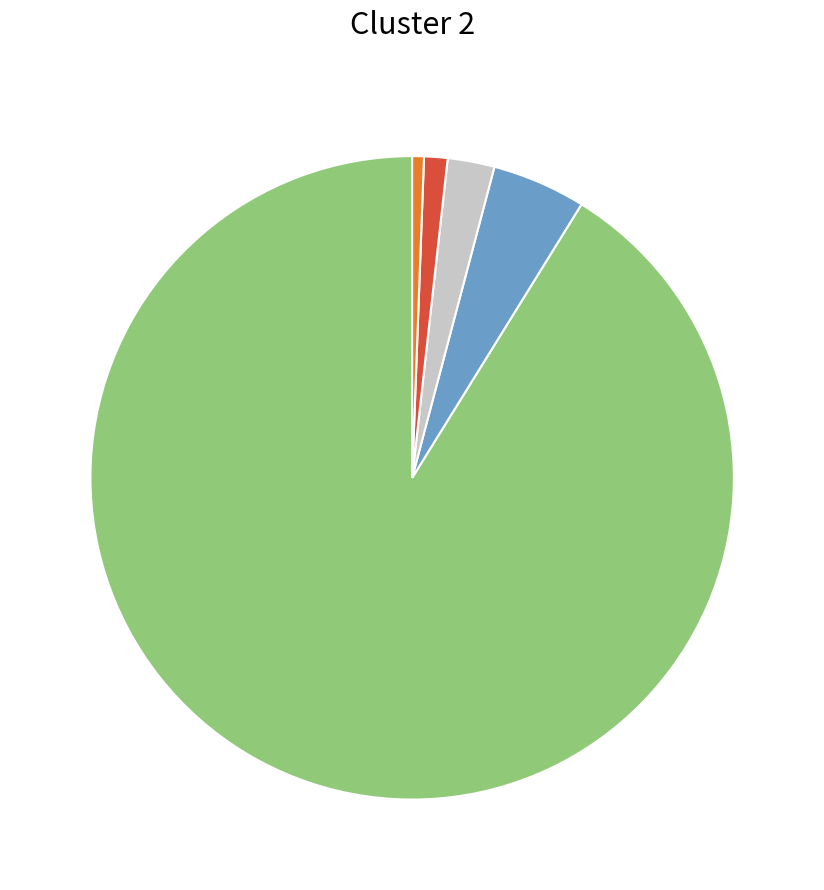

Is there any slice that represents more than half of the pie?

Yes